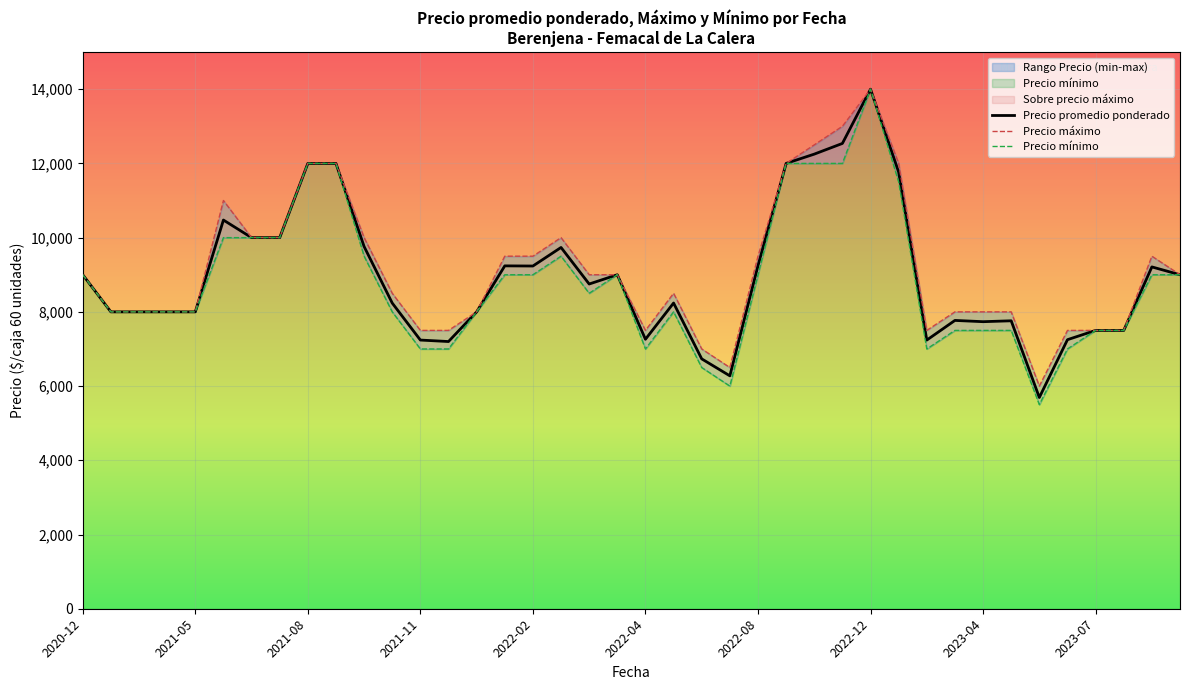

How many interior local peaks does the Precio mínimo series have?

4